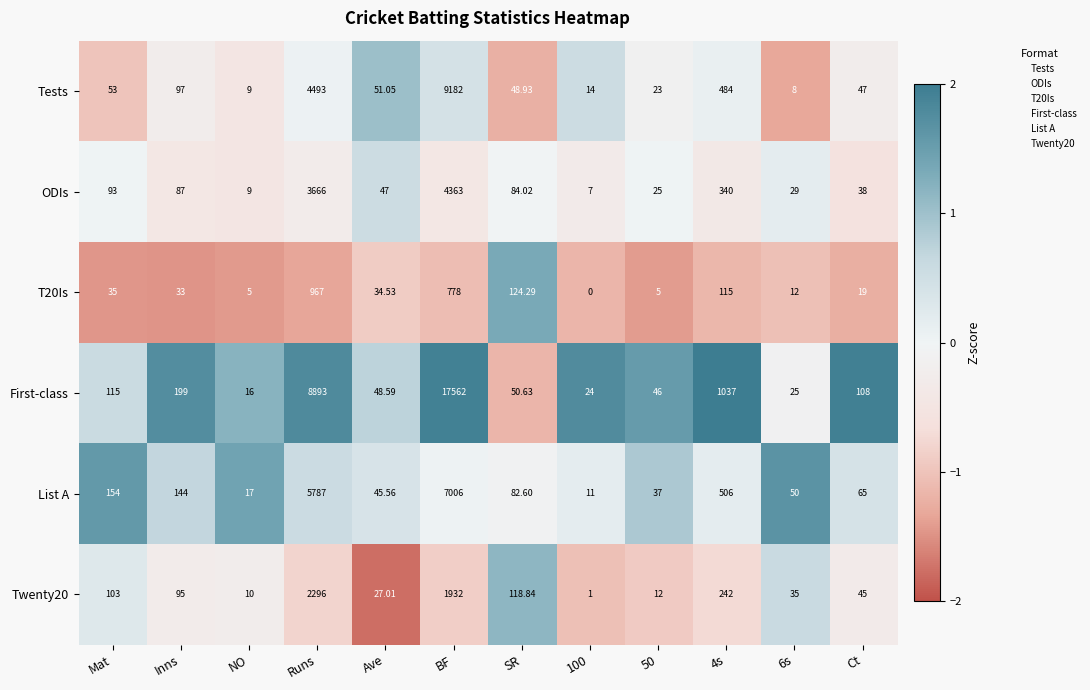

Which category has the highest value across all series?

BF